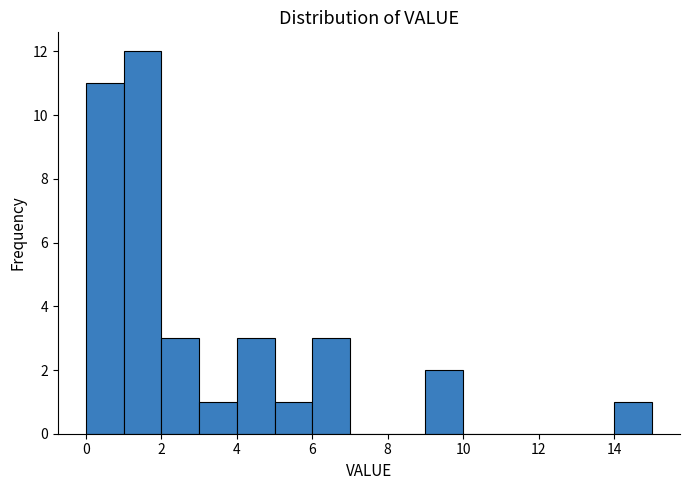

How tall is the bar that spans 0 to 1 on the x-axis? The values are not printed on the chart, so give them approximately, as read against the axis.

11